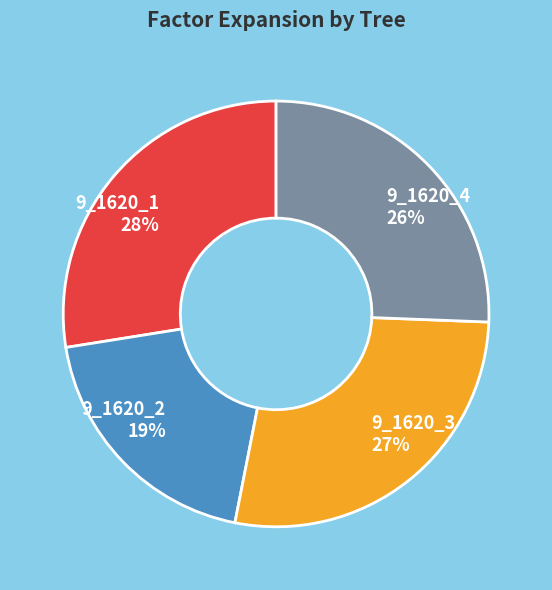

How many segments does this pie chart have?

4